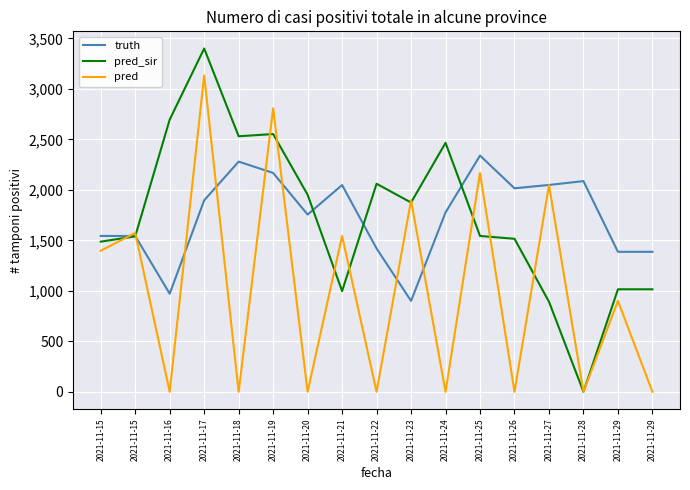

What is the difference between the pred_sir values at 2021-11-28 and 2021-11-18?

2530.0